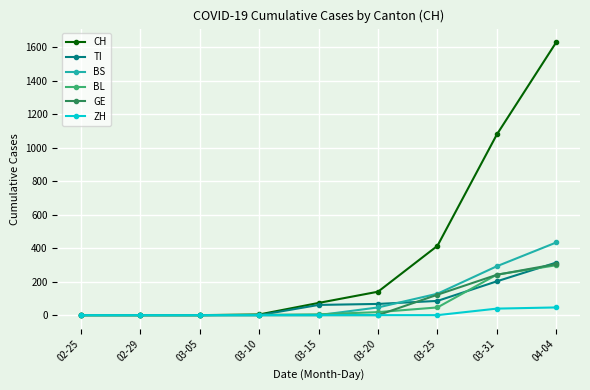

What is the difference between the maximum and second lowest values in the TI series?

314